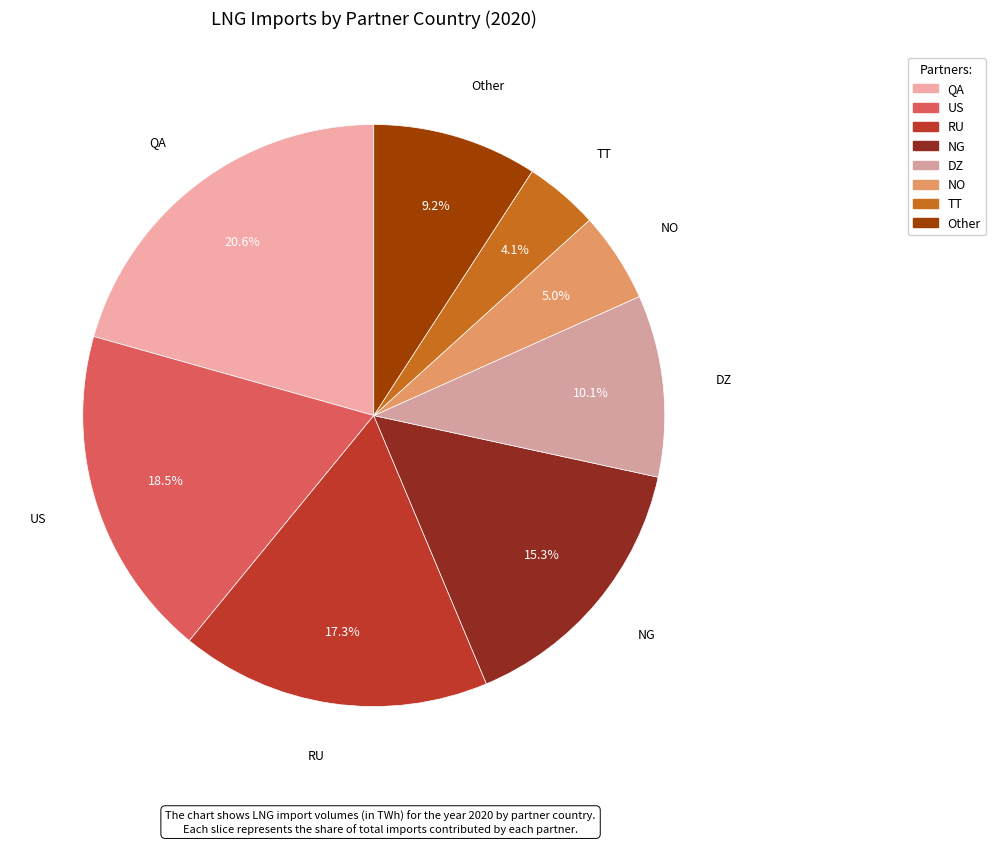

Is there a majority slice in this chart?

No